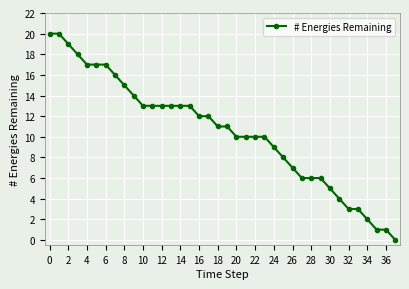

What is the greatest value displayed?

20